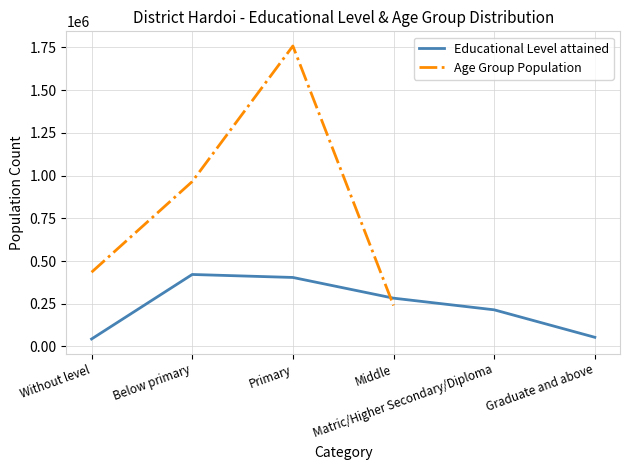

Where is the first local maximum?

Below primary